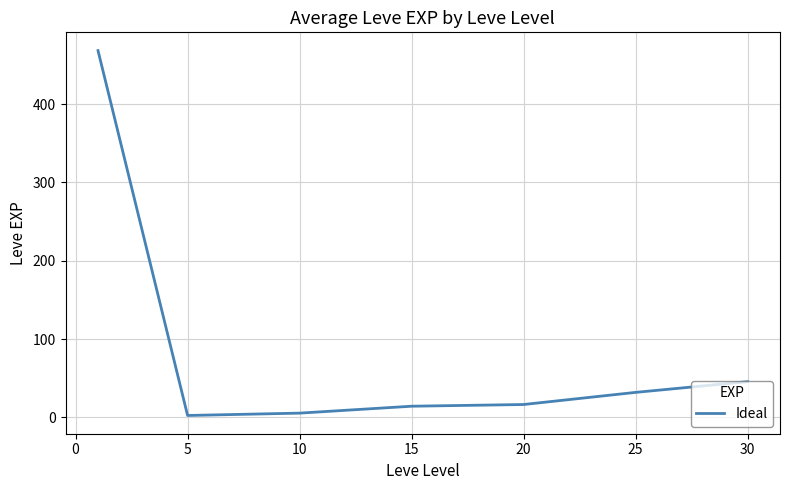

Reading left to right, transcribe all the data shown in this chart.

468.5	2.3	5.3	14.2	16.3	31.8	45.5